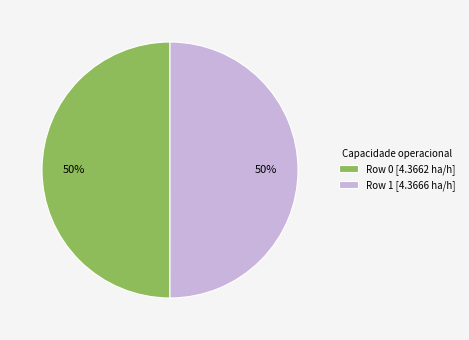

What is the ratio of the value at Row 1 [4.3666 ha/h] to the value at Row 0 [4.3662 ha/h]?

1.0